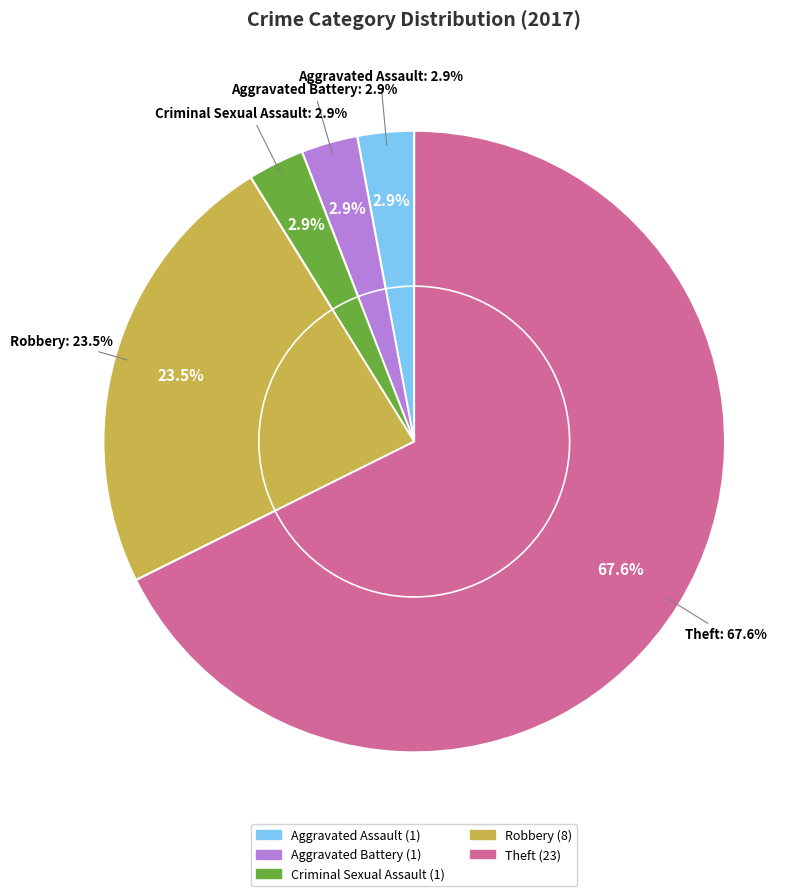

The Robbery slice represents 13% of the pie. True or false?

False